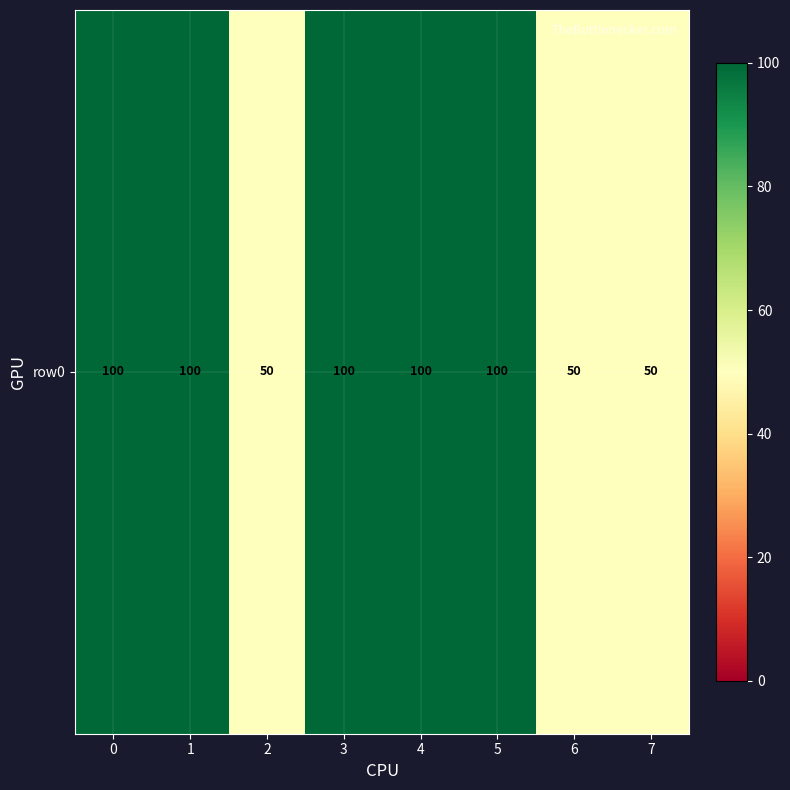

What is the average value?

81